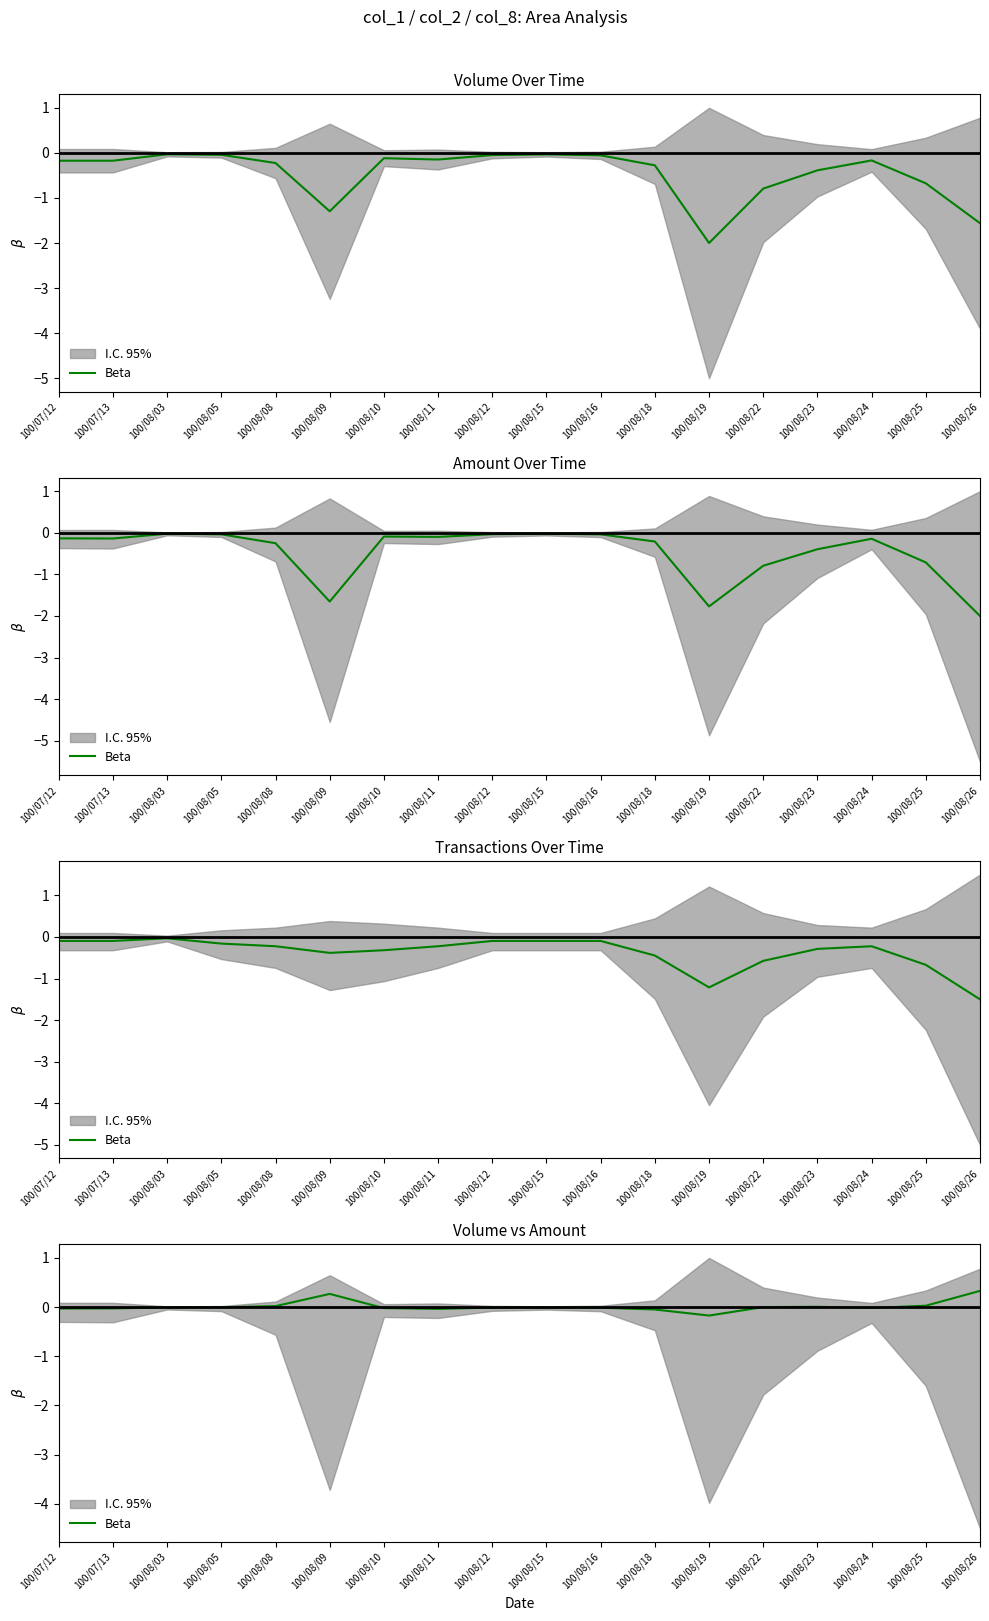

What position from the left is 100/08/09?

6